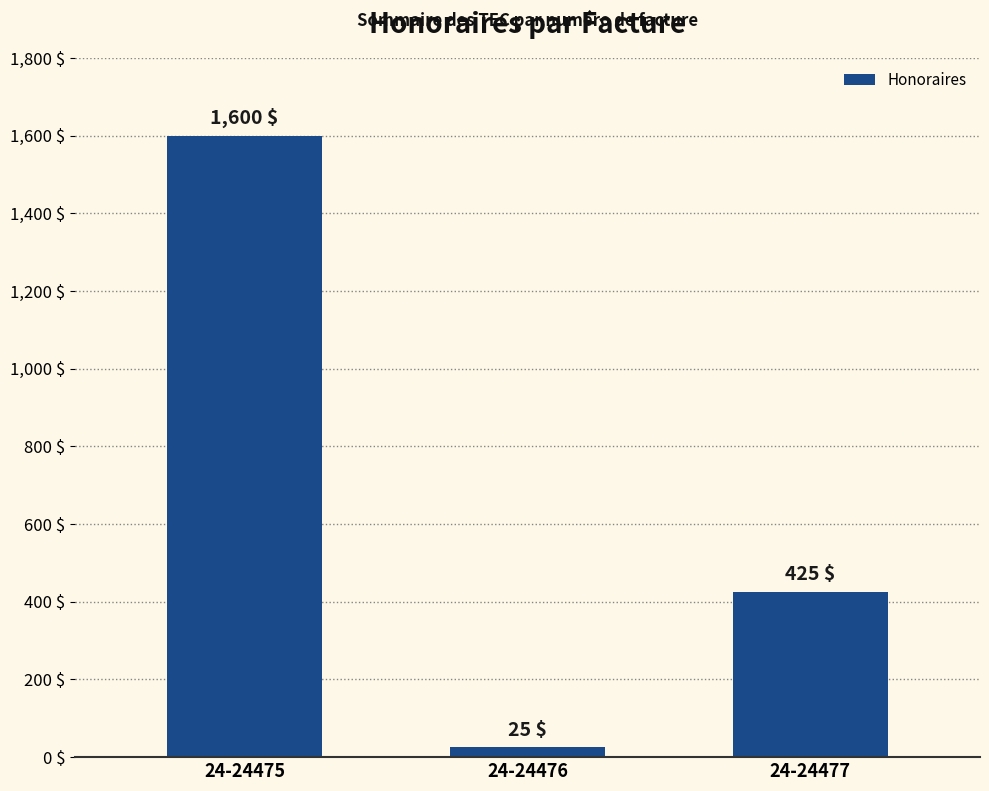

The value at 24-24475 is 1600. True or false?

True